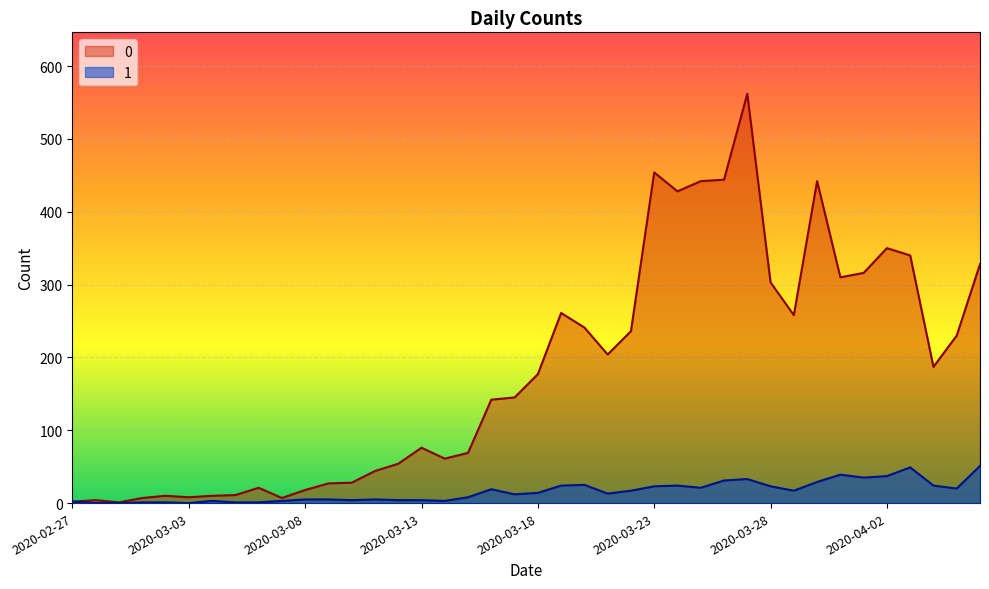

Is it true that 0 equals 229 at 2020-03-23?

False